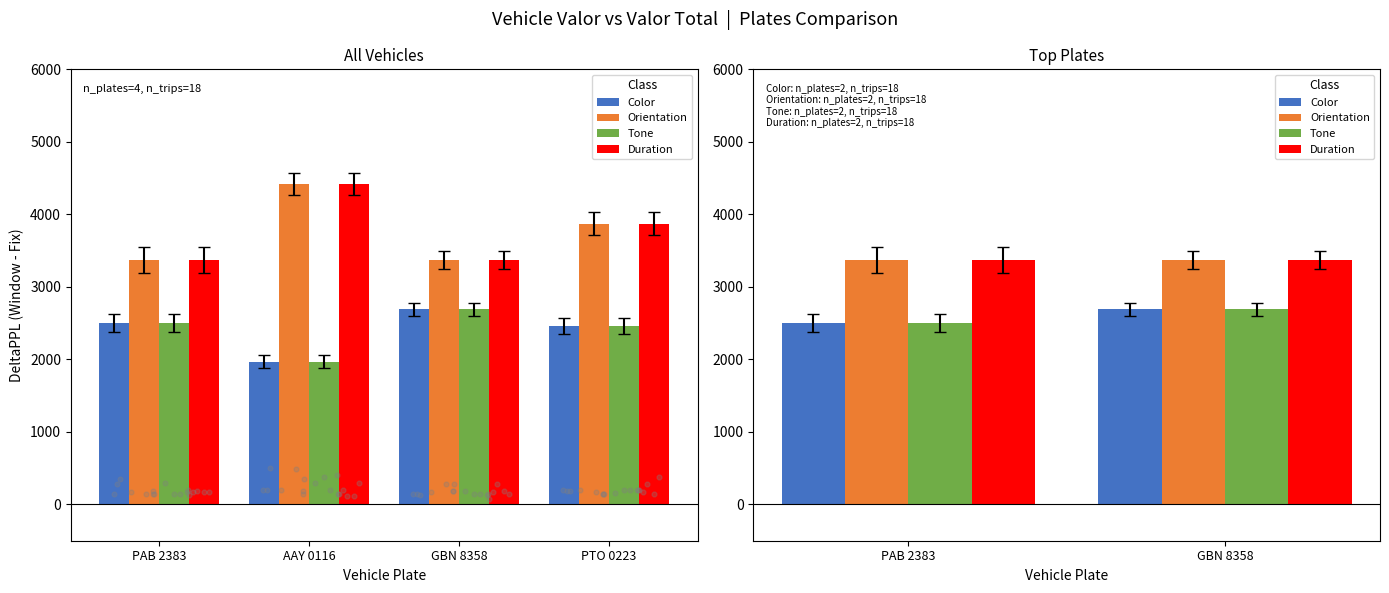

At which category is the sum across all series the highest?

GBN 8358